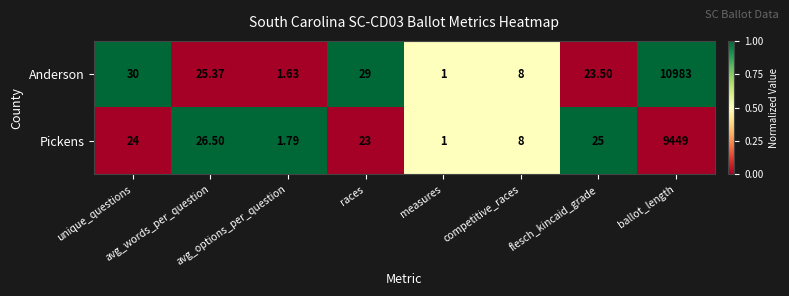

At which category does the chart reach its peak across all series?

ballot_length